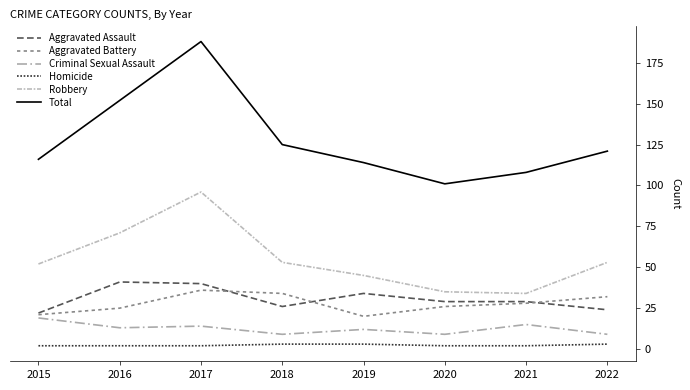

Which series has the largest total across all categories?

Total